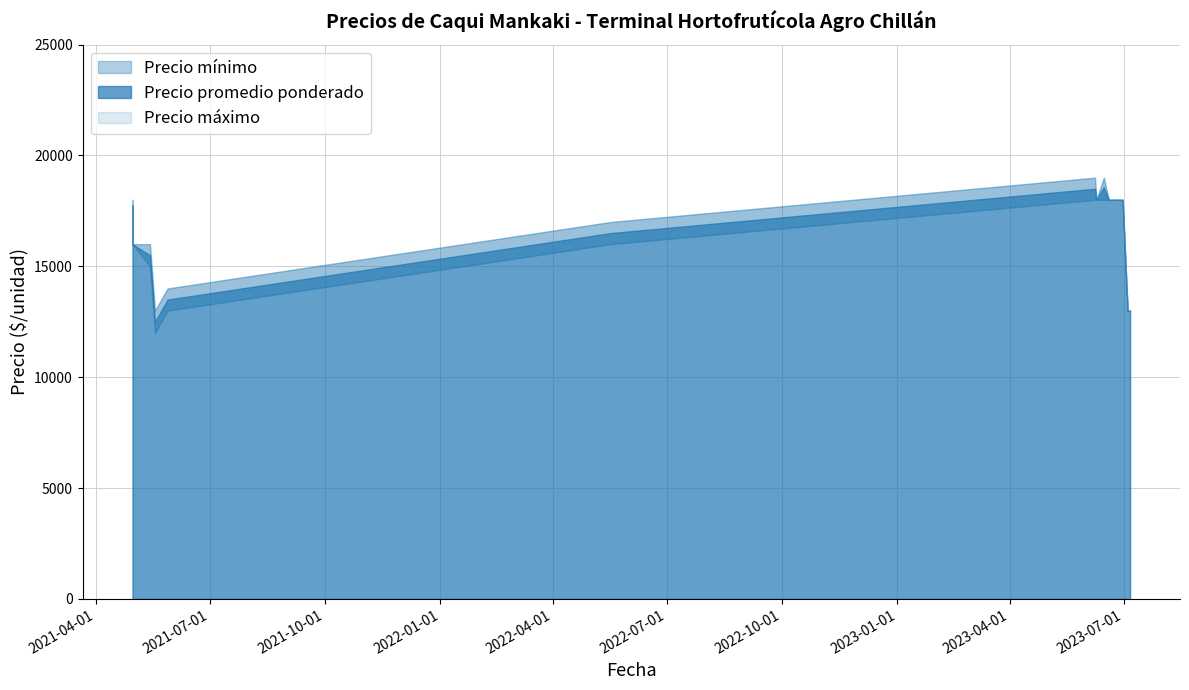

At which label does Precio máximo first exceed 17000?

2021-04-30